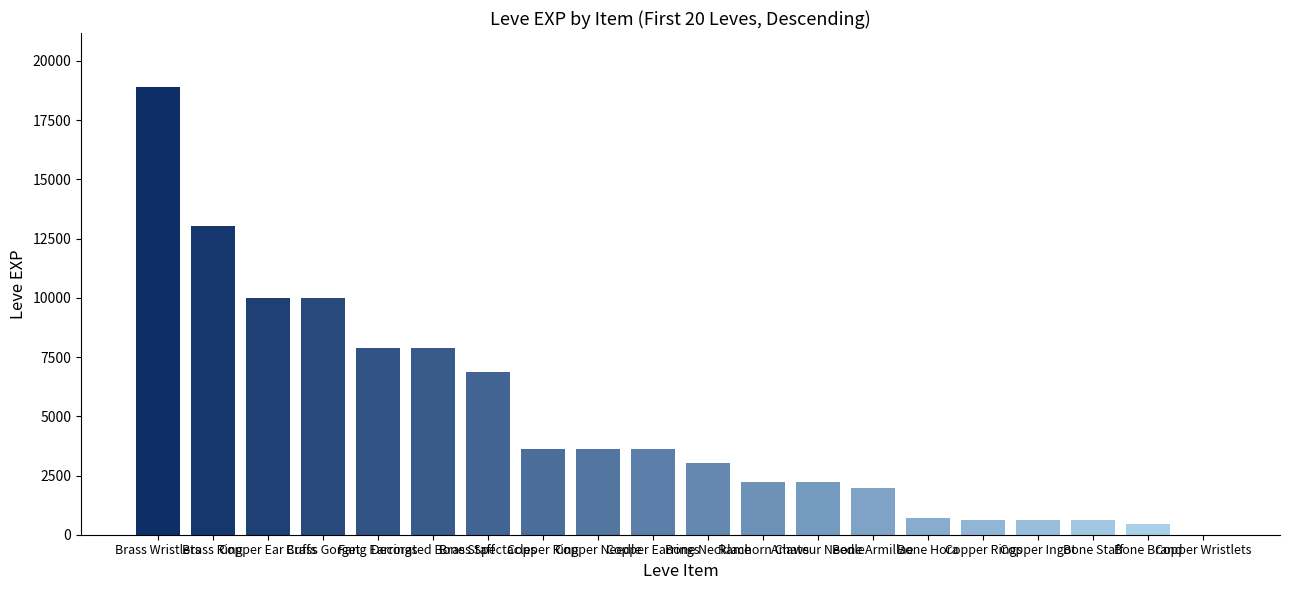

Reading left to right, what are all the values shown in this chart?

Brass Wristlets=18910	Brass Ring=13040	Copper Ear Cuffs=9990	Brass Gorget=9990	Fang Earrings=7880	Decorated Bone Staff=7880	Brass Spectacles=6880	Copper Ring=3600	Copper Needle=3600	Copper Earrings=3600	Bone Necklace=3040	Ramhorn Claws=2230	Amateur Needle=2230	Bone Armillae=1980	Bone Hora=720	Copper Rings=630	Copper Ingot=630	Bone Staff=630	Bone Brand=450	Copper Wristlets=1